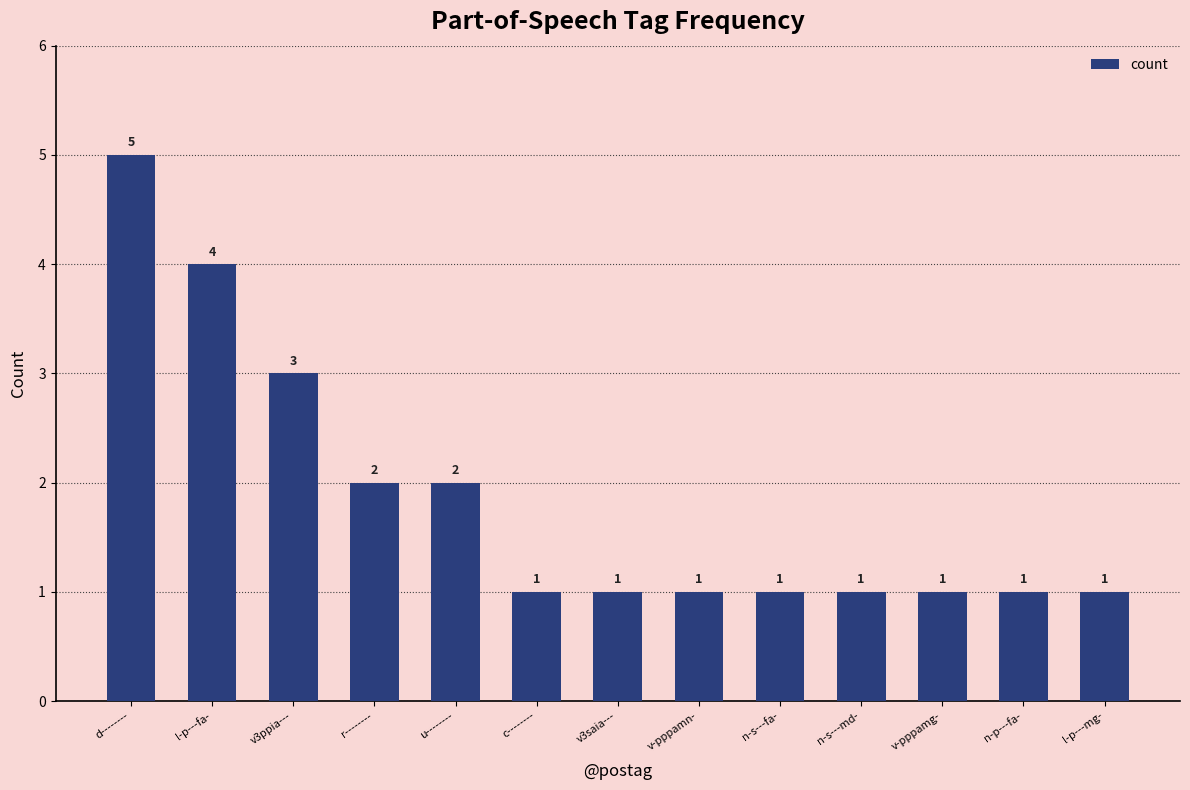

What is the label of the 5th bar from the right?

n-s---fa-